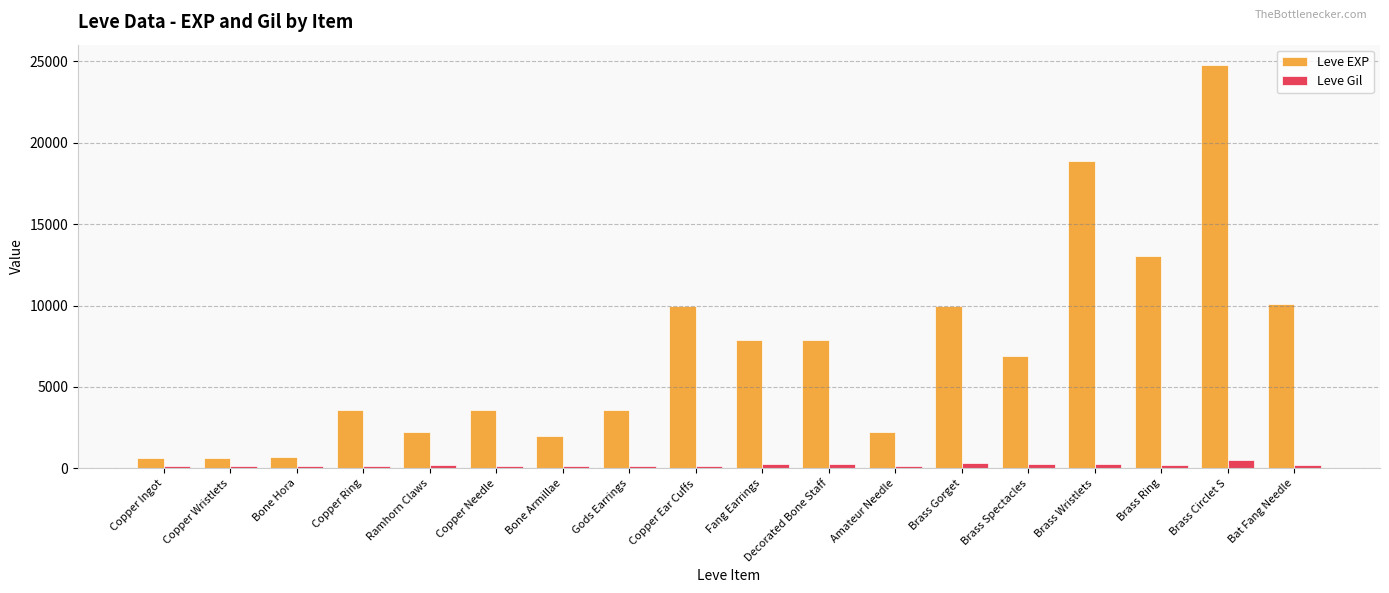

What is the label of the 15th bar from the right?

Copper Ring